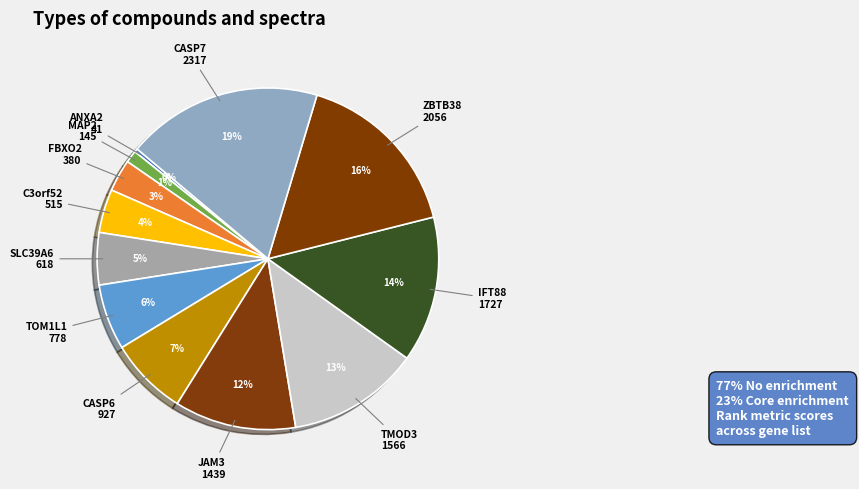

Rank the categories by value from lowest to highest.

ANXA2, MAP2, FBXO2, C3orf52, SLC39A6, TOM1L1, CASP6, JAM3, TMOD3, IFT88, ZBTB38, CASP7